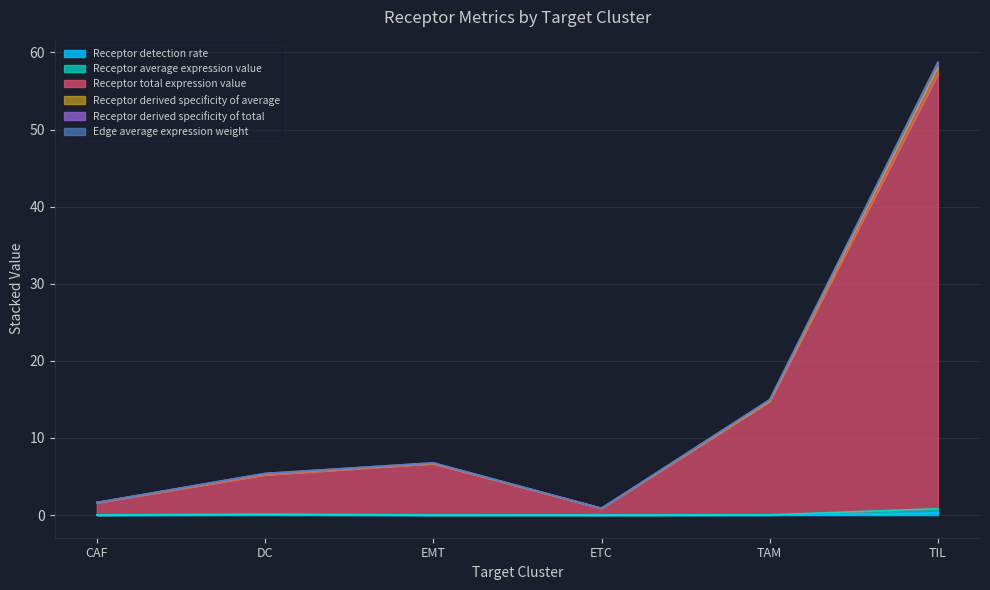

True or false: Receptor total expression value and Receptor average expression value intersect in this chart.

False